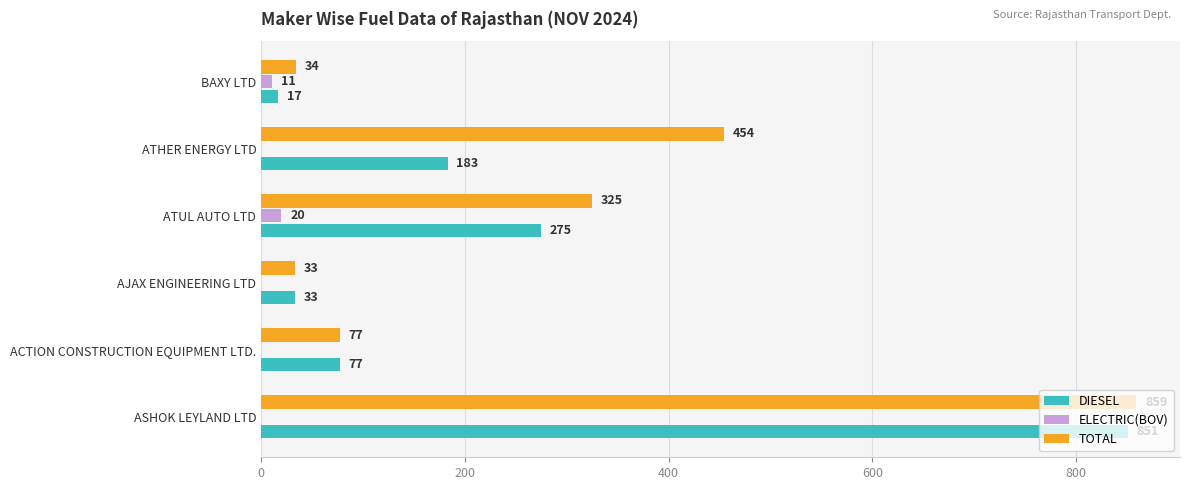

Is the value of DIESEL at ASHOK LEYLAND LTD greater than the value of TOTAL at BAXY LTD?

Yes